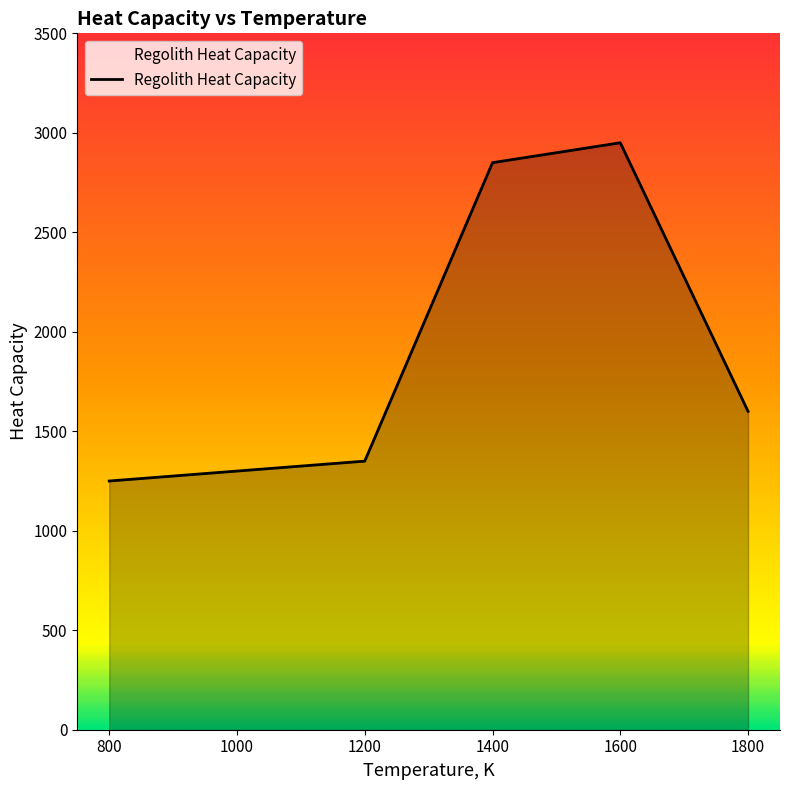

Does the chart display data point markers on the line(s)?

No